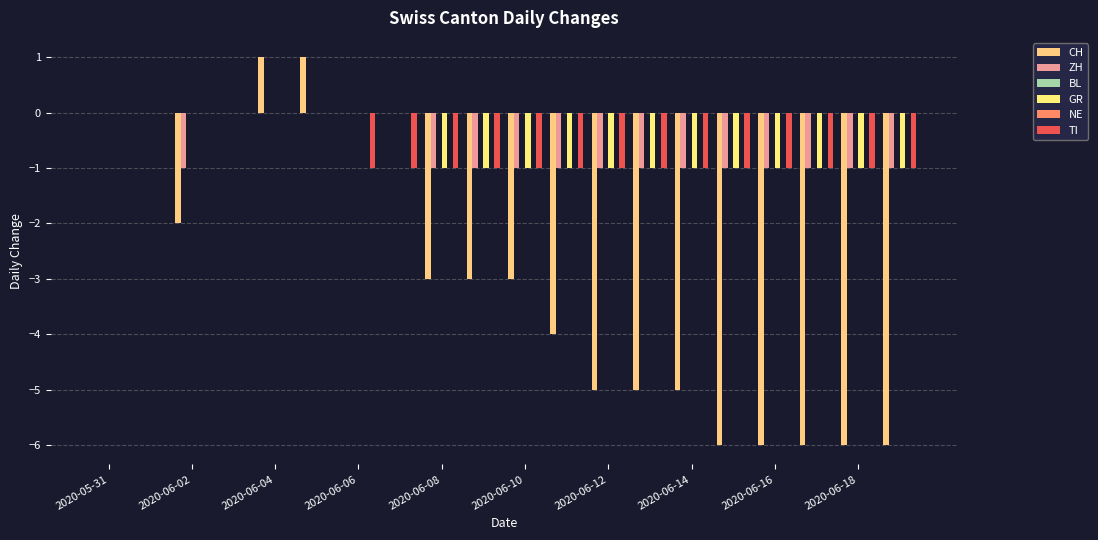

Which category has the highest value in the ZH series?

2020-05-31